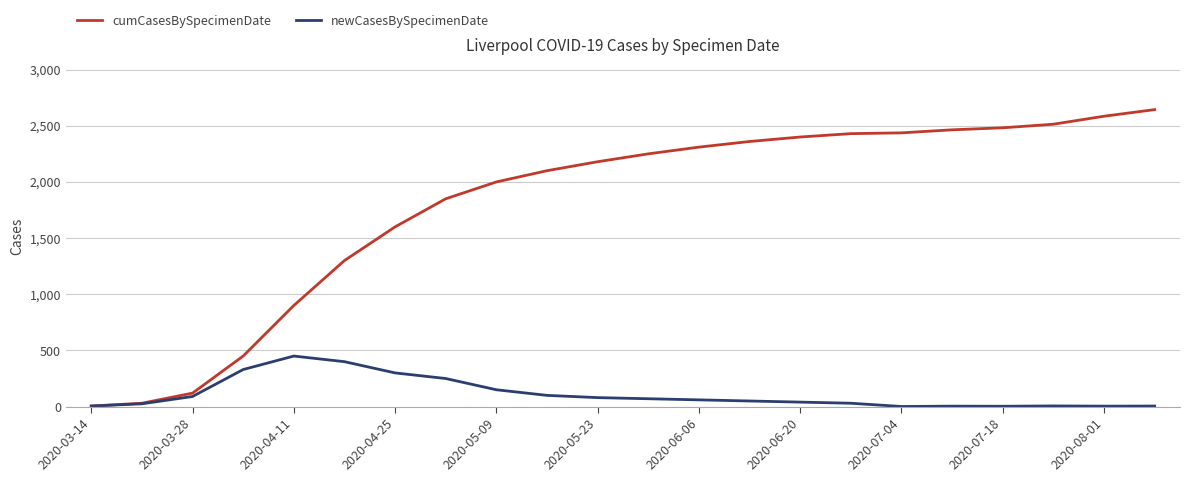

Which series has the largest total across all categories?

cumCasesBySpecimenDate